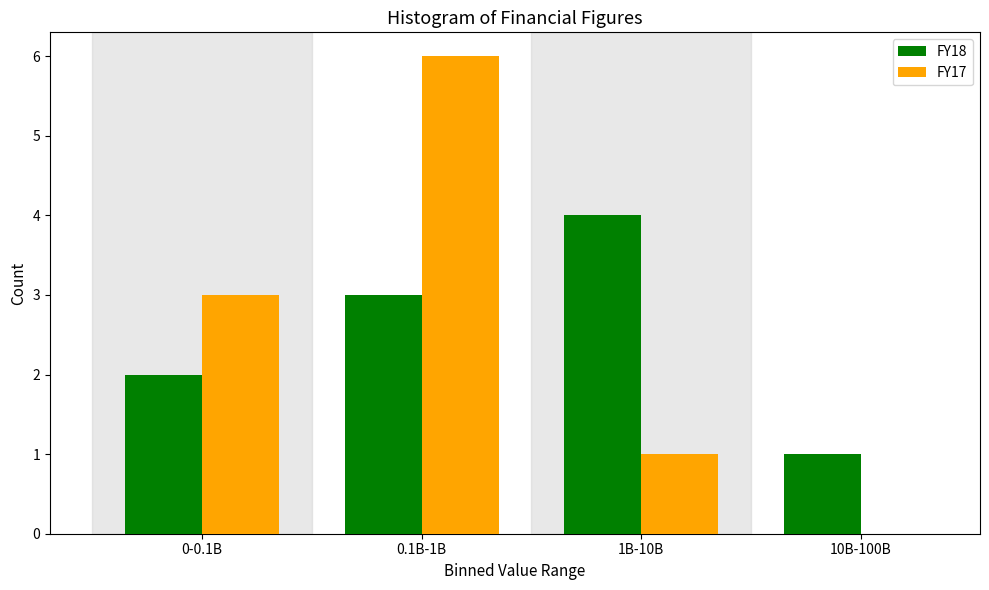

Reading right to left, transcribe all the data shown in this chart.

FY18: 10B-100B=1	1B-10B=4	0.1B-1B=3	0-0.1B=2
FY17: 10B-100B=0	1B-10B=1	0.1B-1B=6	0-0.1B=3